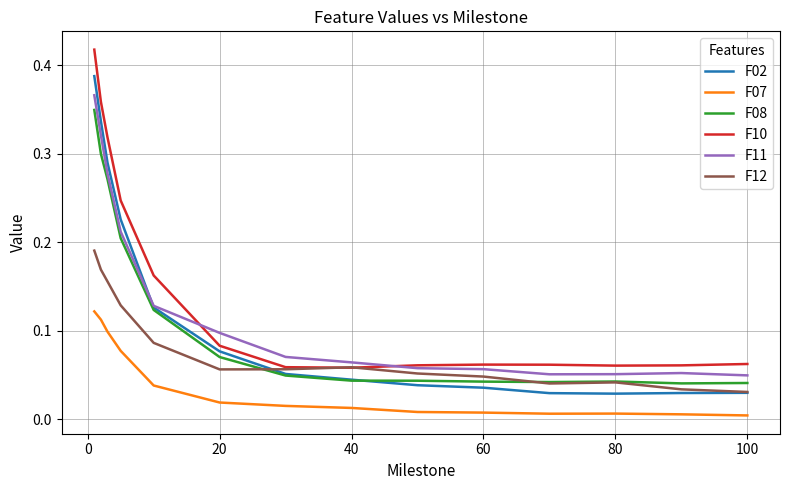

How many lines are shown in the chart?

6